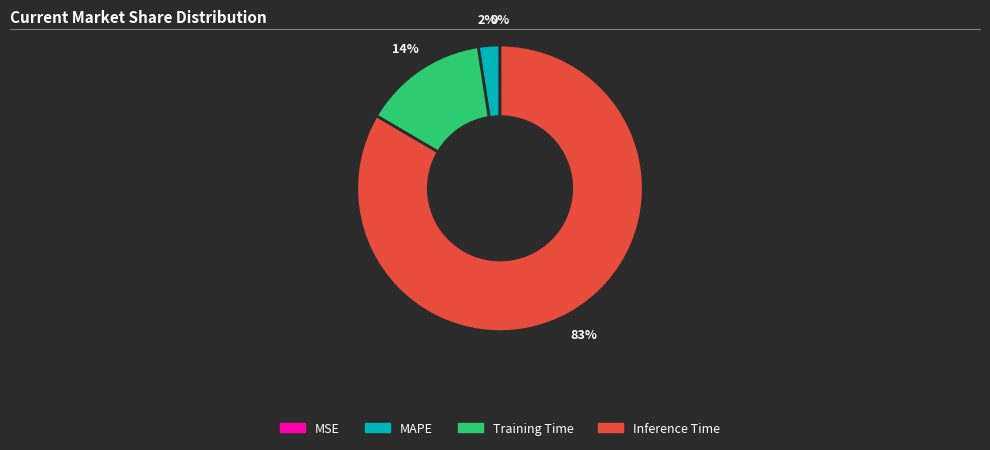

Which category has the biggest portion of the pie?

Inference Time